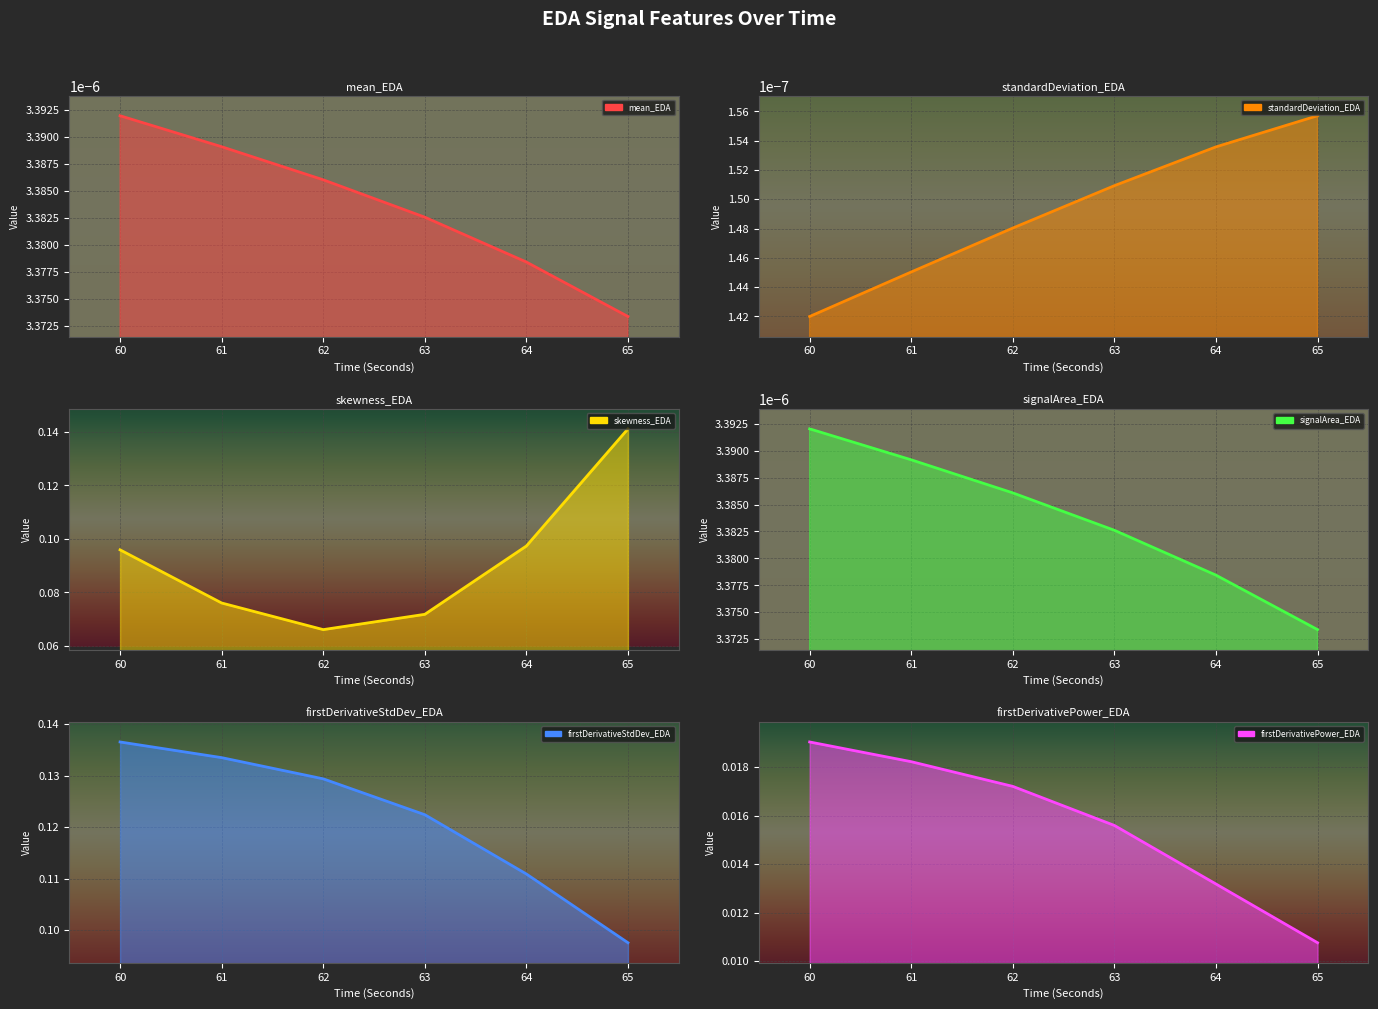

Rank the series at 64 from highest to lowest value.

firstDerivativeStdDev_EDA, skewness_EDA, firstDerivativePower_EDA, signalArea_EDA, mean_EDA, standardDeviation_EDA